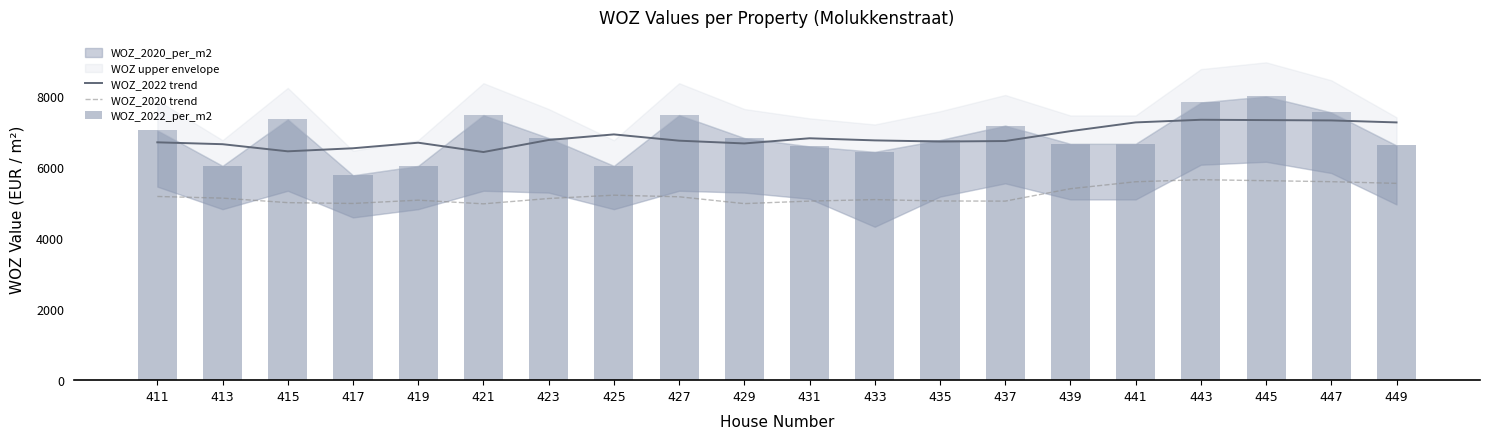

Reading left to right, extract all data points from this chart.

WOZ_2022 trend: 411=6704.8	413=6651.8	415=6451.0	417=6537.1	419=6694.1	421=6430.9	423=6770.8	425=6927.8	427=6751.0	429=6673.2	431=6818.8	433=6759.4	435=6726.8	437=6741.2	439=7019.8	441=7266.2	443=7340.4	445=7331.2	447=7322.0	449=7265.9
WOZ_2020 trend: 411=5178.1	413=5131.6	415=5004.5	417=4981.1	419=5074.6	421=4970.8	423=5121.1	425=5214.6	427=5169.7	429=4977.1	431=5047.9	433=5089.8	435=5051.2	437=5047.3	439=5396.9	441=5593.4	443=5651.5	445=5623.2	447=5595.0	449=5548.1
WOZ_2022_per_m2: 411=7044.1	413=6040.0	415=7355.9	417=5775.0	419=6040.0	421=7474.6	423=6825.0	425=6040.0	427=7474.6	429=6825.0	431=6590.5	433=6435.9	435=6768.1	437=7177.4	439=6662.2	441=6662.2	443=7829.3	445=8000.0	447=7548.4	449=6616.3